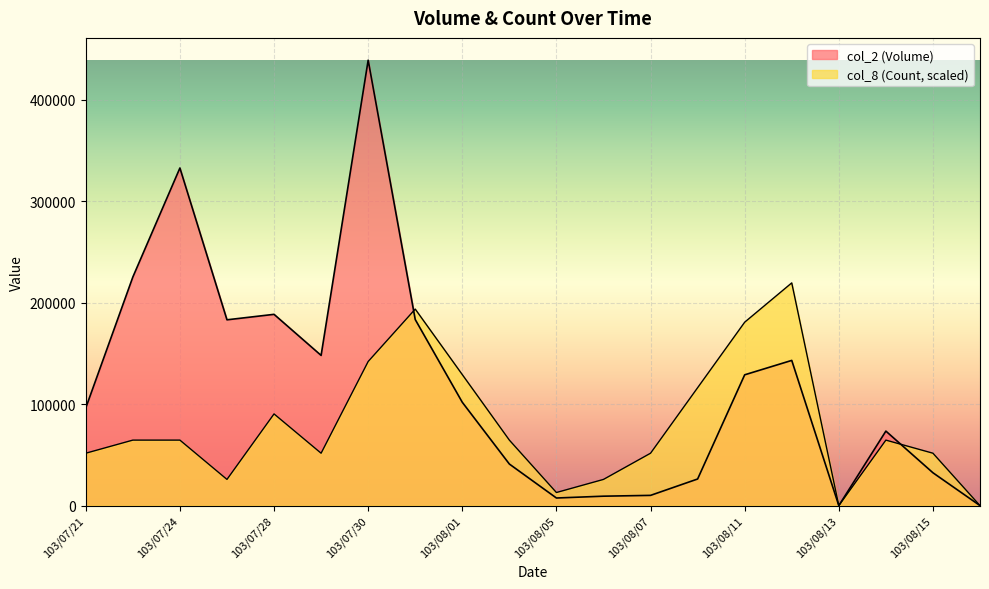

How many lines are shown in the chart?

2